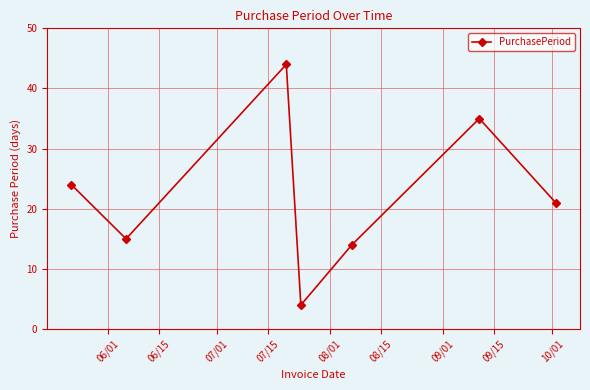

What is the maximum value shown in the chart?

44